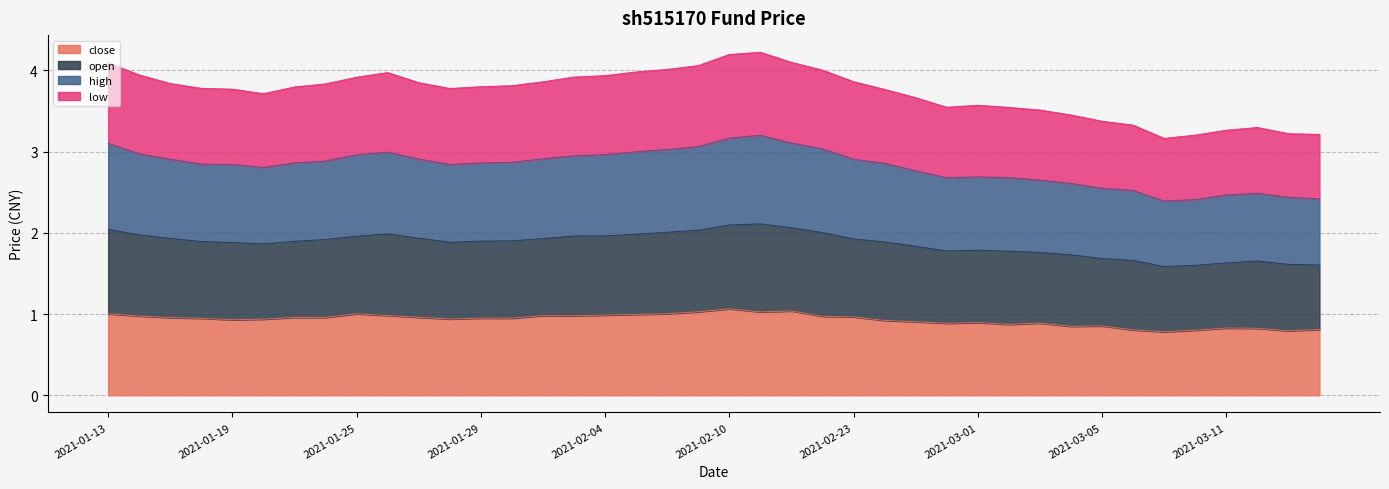

What is the total value across all series at 2021-03-01?

3.6